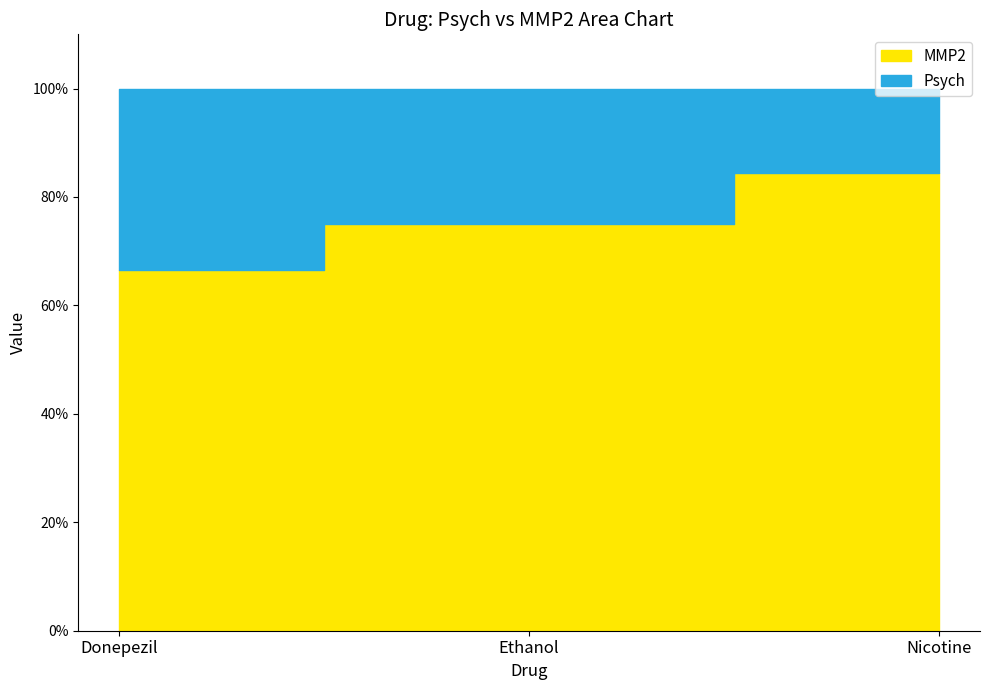

Which label corresponds to the largest value in the chart?

Nicotine